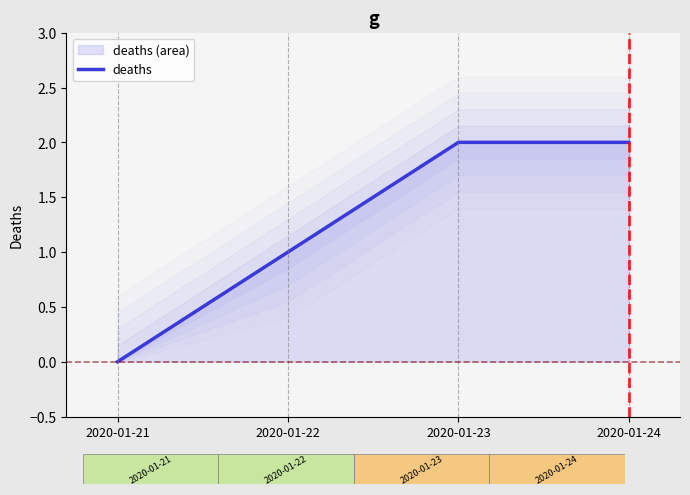

Does the chart have visible grid lines?

No